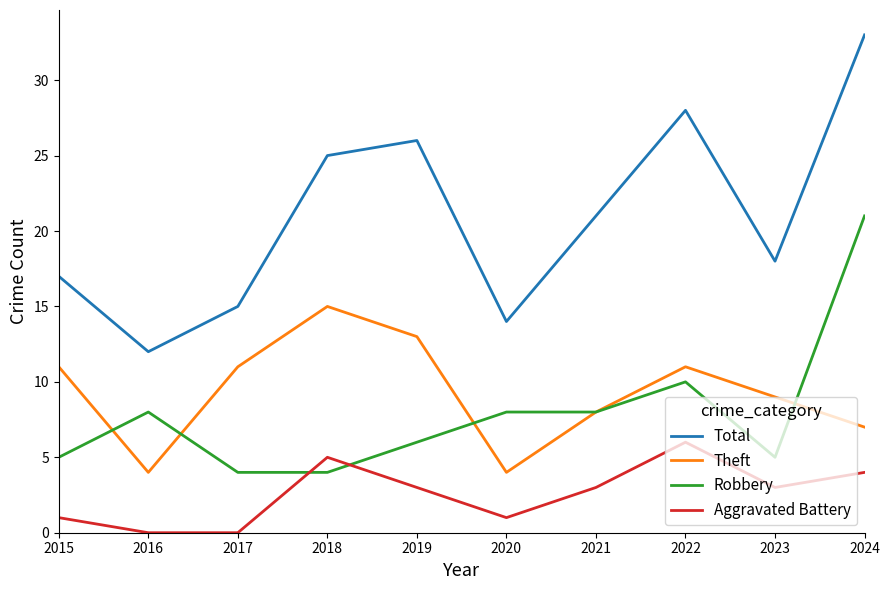

Which series has the widest spread of values?

Total